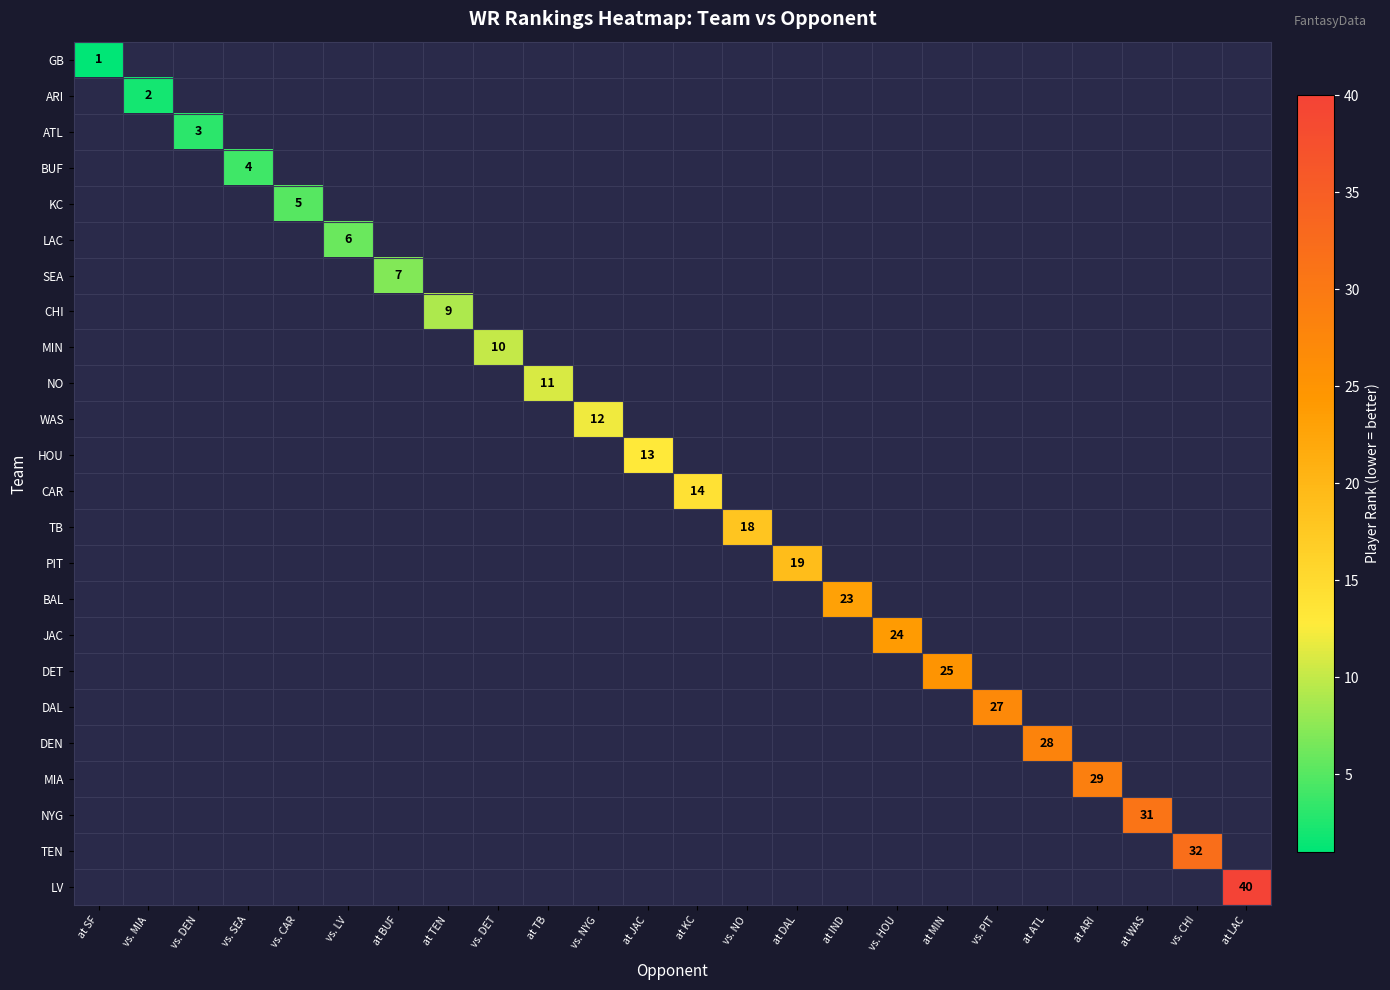

Rank the series by their maximum value, from lowest to highest.

GB, ARI, ATL, BUF, KC, LAC, SEA, CHI, MIN, NO, WAS, HOU, CAR, TB, PIT, BAL, JAC, DET, DAL, DEN, MIA, NYG, TEN, LV